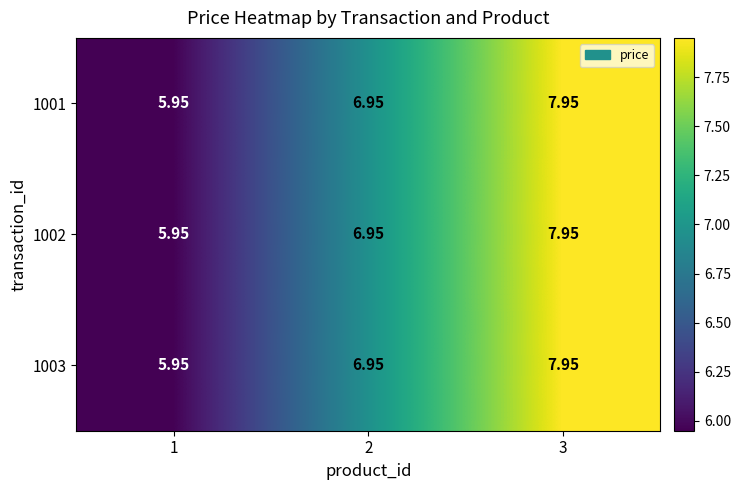

How many values in the 1002 series exceed 6?

2